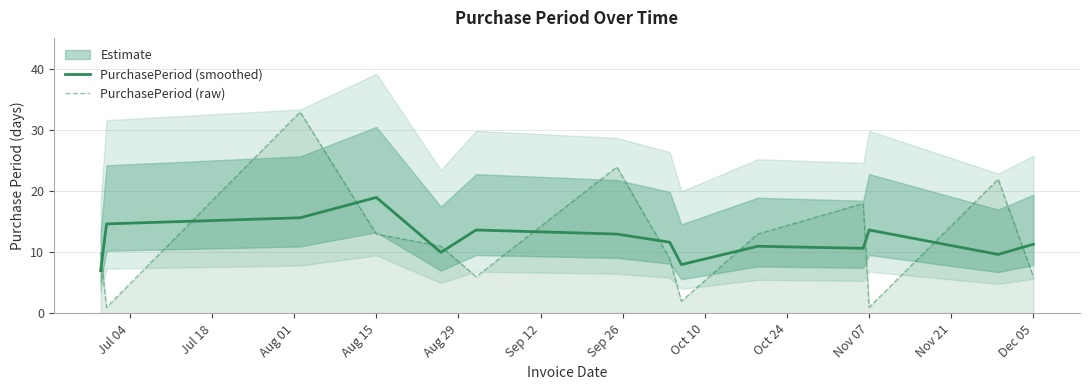

What is the lowest value of the PurchasePeriod (raw) series?

1.0